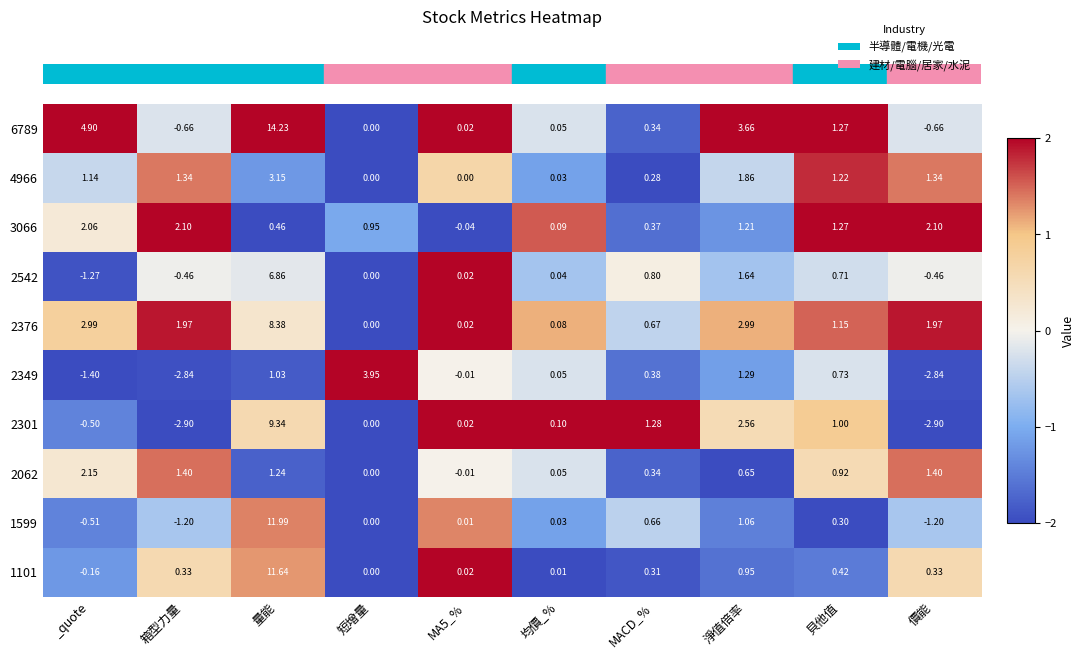

At which category is the sum across all series the highest?

量能